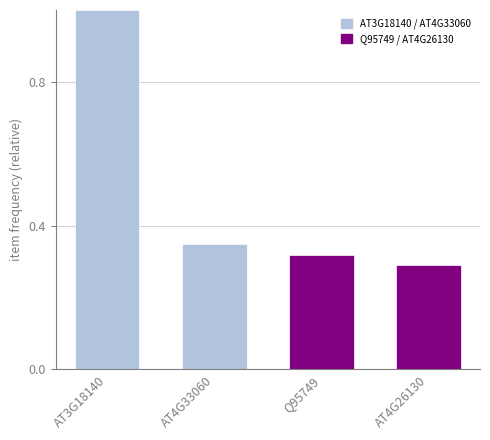

What is the maximum value shown in the chart?

1.0